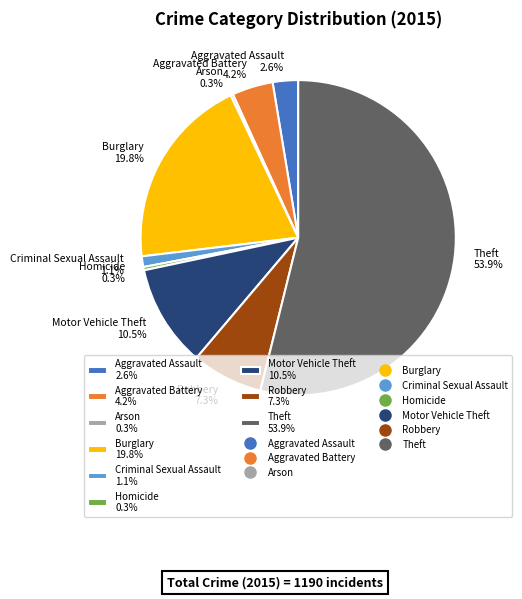

What is the majority slice?

Theft